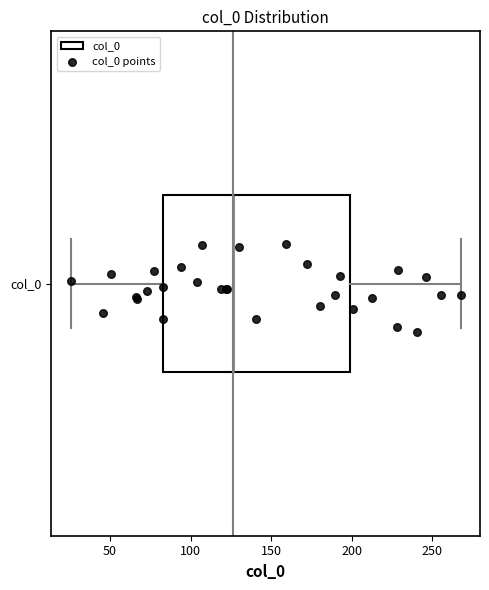

Where is the right edge of the box for col_0 on the x-axis? The values are not printed on the chart, so give them approximately, as read against the axis.

200